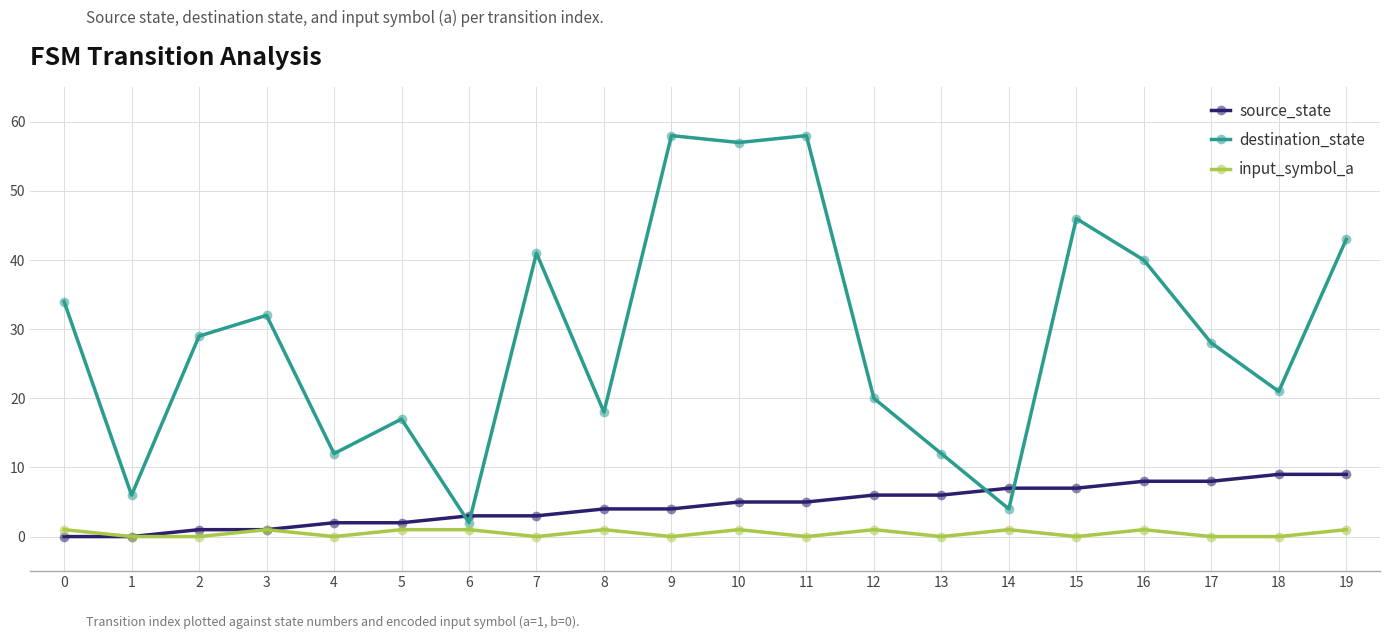

What is the spread (max minus min) of values at 11?

58